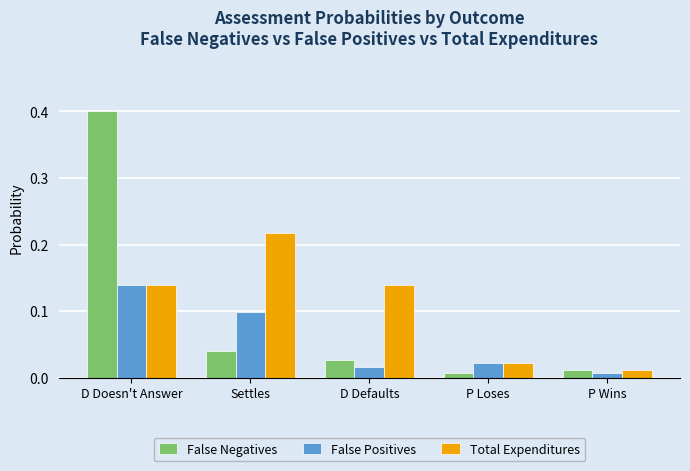

True or false: False Negatives has a value of 0.1 at Settles.

False